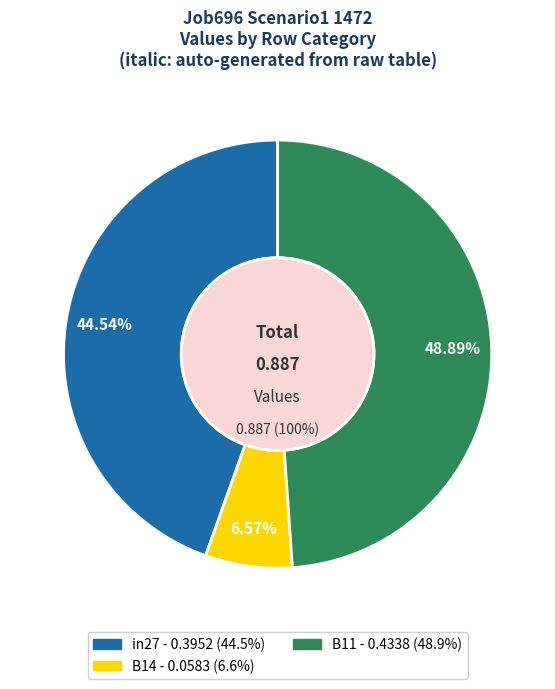

What is the smallest slice in the pie chart?

B14